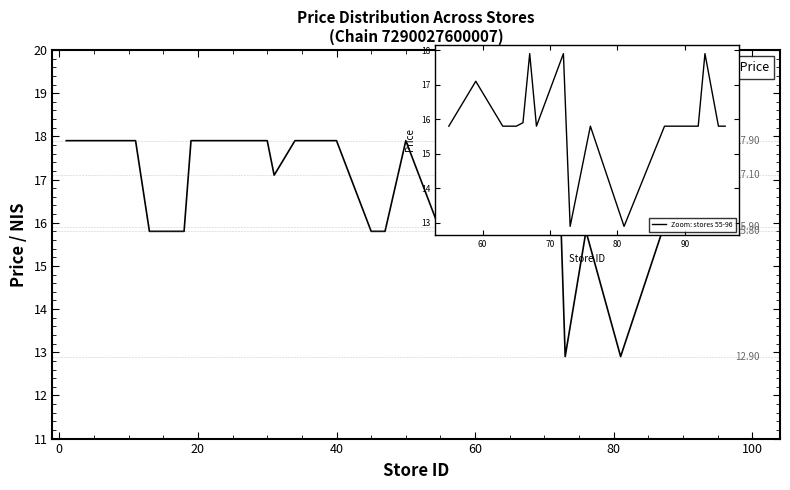

List the labels in order of value, smallest first.

73, 81, 13, 18, 45, 47, 55, 63, 65, 68, 76, 87, 89, 91, 92, 95, 96, 66, 31, 59, 1, 3, 4, 5, 9, 11, 19, 24, 27, 28, 30, 34, 36, 37, 39, 40, 50, 67, 72, 93